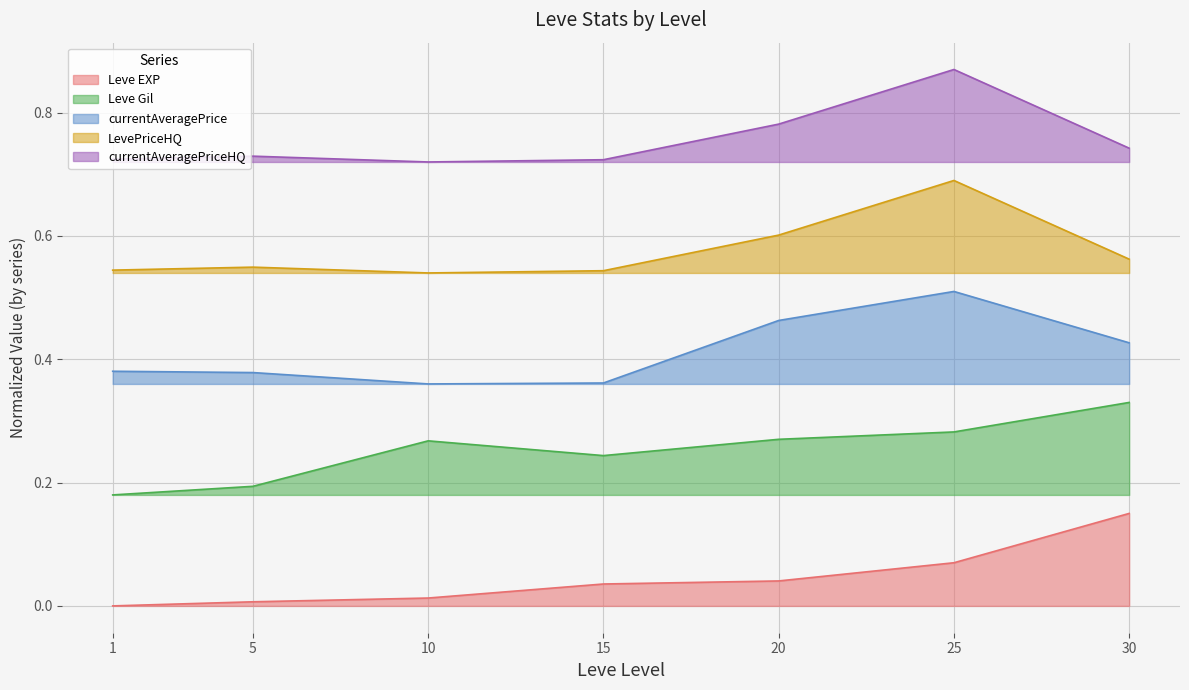

Which series has the largest total across all categories?

currentAveragePriceHQ